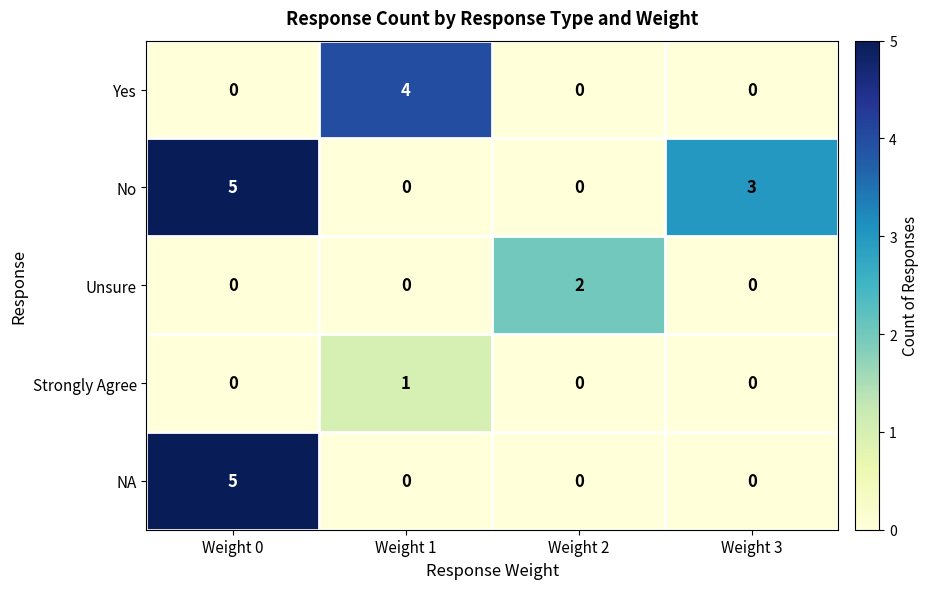

Is it true that No equals -3 at Weight 2?

False